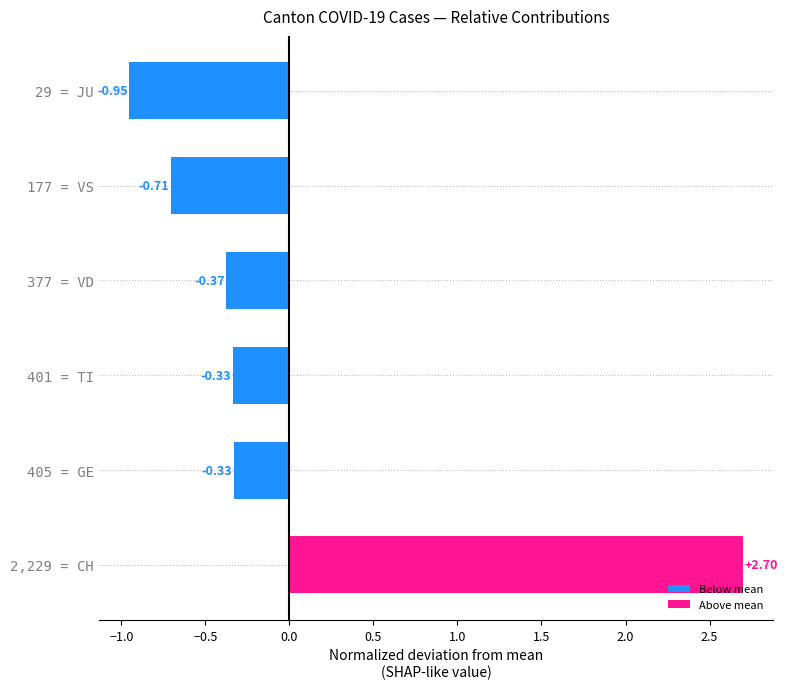

What is the difference between the second highest and second lowest values?

0.4